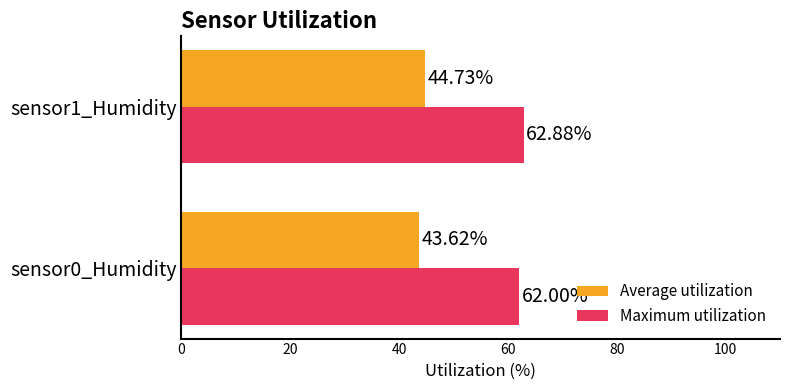

Which series has the widest spread of values?

Average utilization